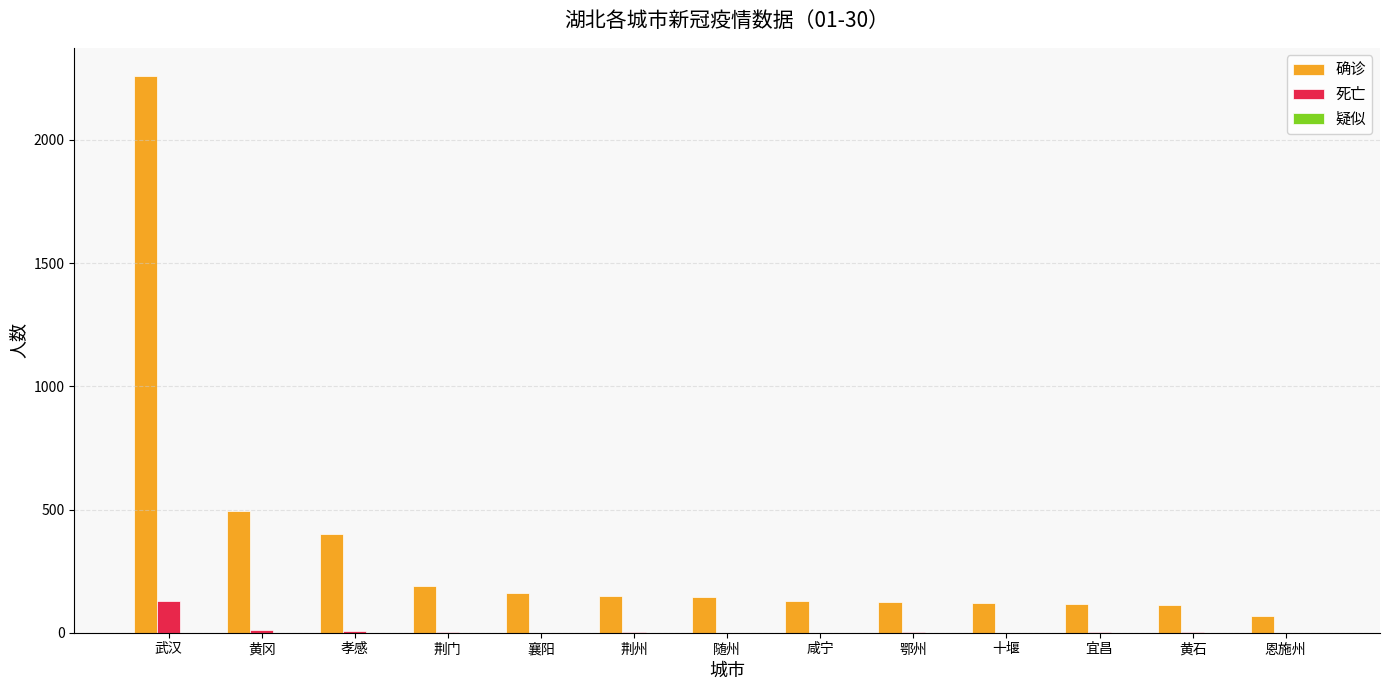

At which label does 确诊 first exceed 143?

武汉